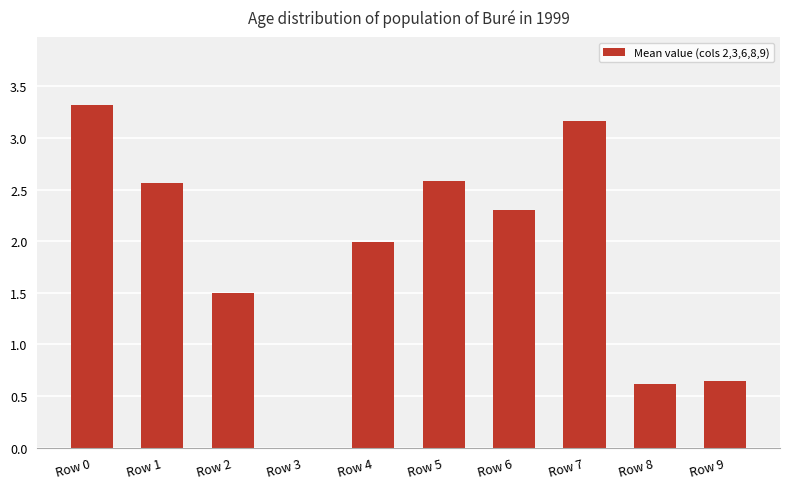

How many positive values are there?

9